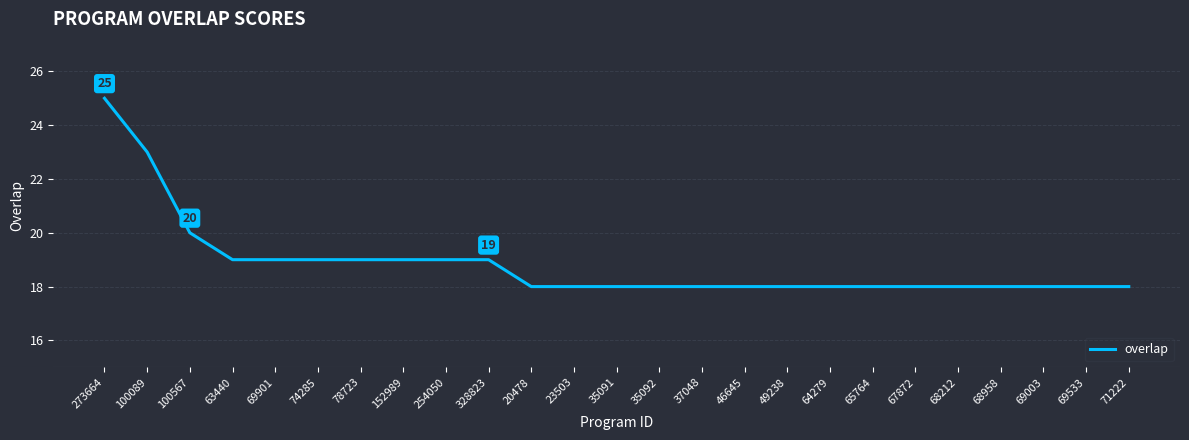

Does the chart display data point markers on the line(s)?

No